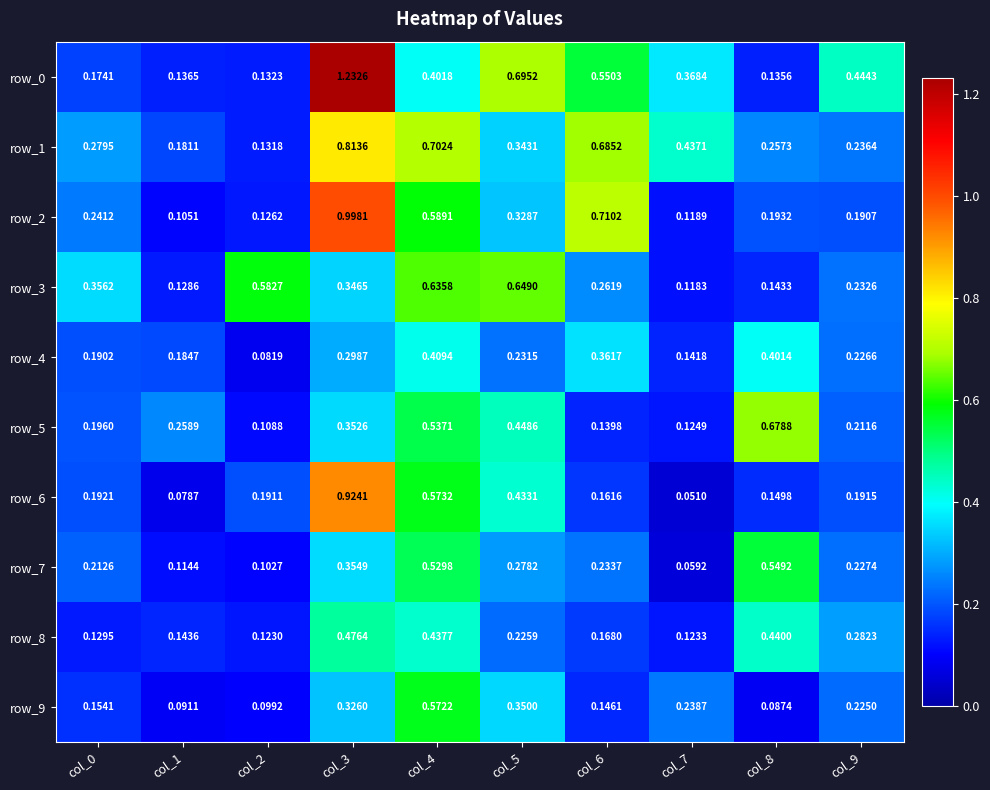

Is the value of row_4 at col_3 greater than the value of row_9 at col_9?

Yes